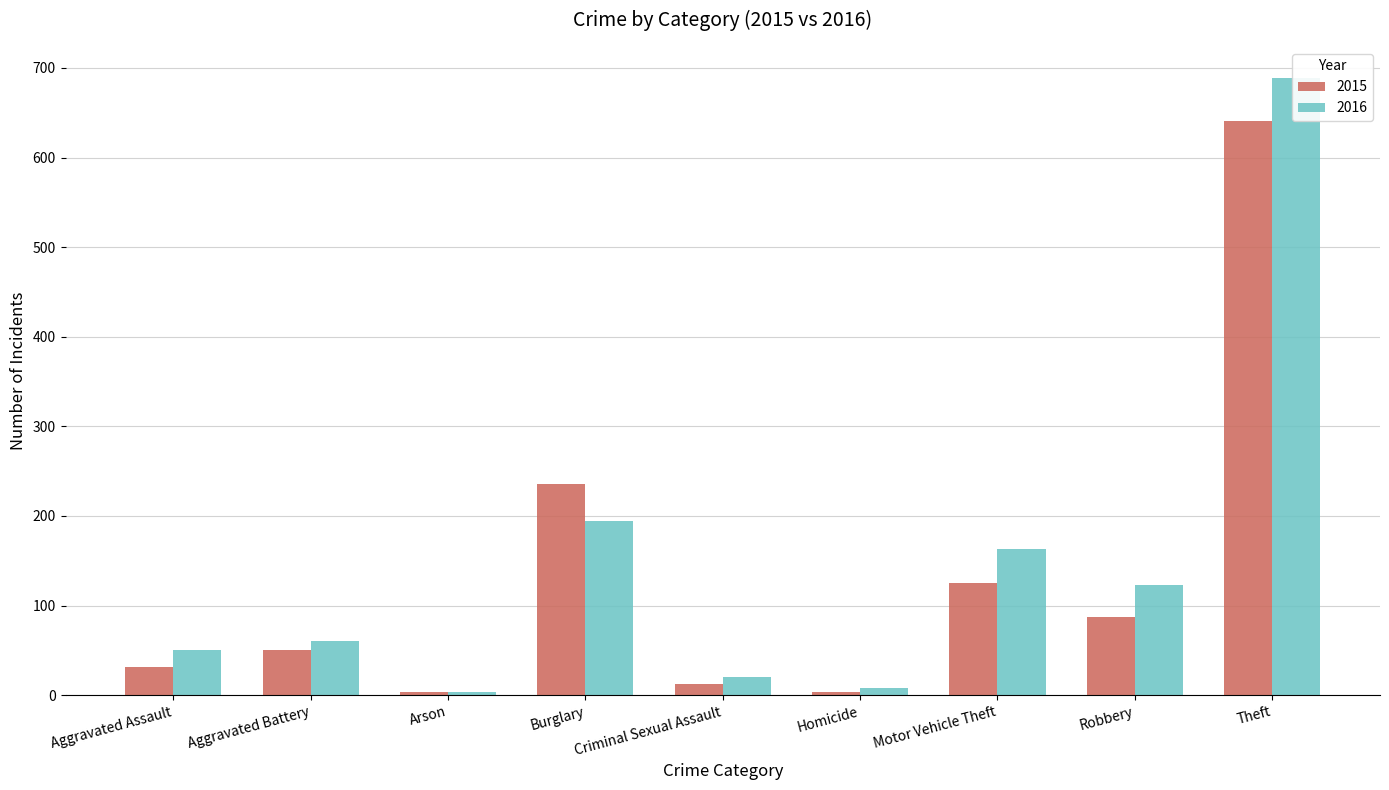

Which series has the largest total across all categories?

2016